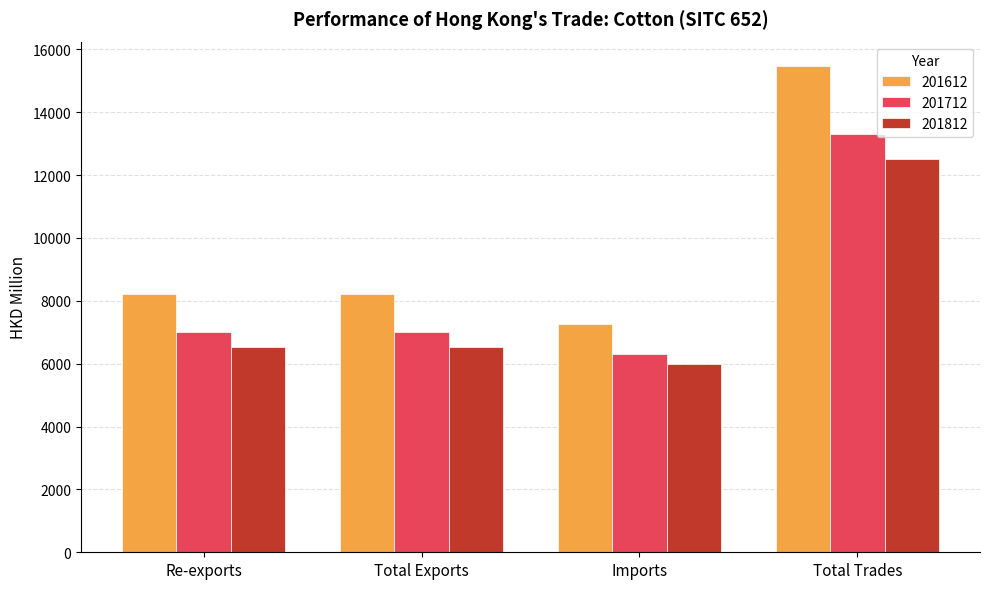

What is the approximate value of 201712 at Re-exports?

7008.9